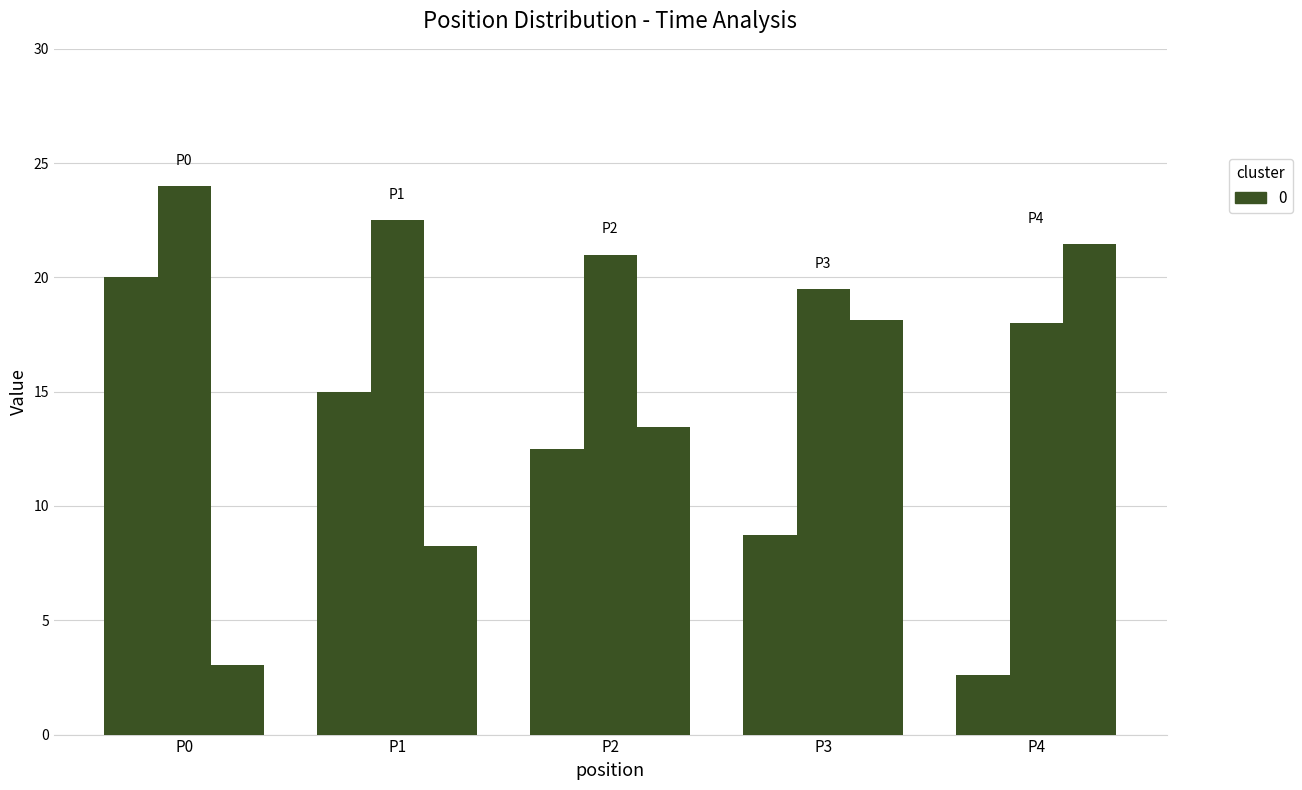

Reading right to left, transcribe all the data shown in this chart.

count_norm: P4=2.6	P3=8.8	P2=12.5	P1=15.0	P0=20.0
SOC_scaled: P4=18.0	P3=19.5	P2=21.0	P1=22.5	P0=24.0
time_scaled: P4=21.5	P3=18.1	P2=13.5	P1=8.3	P0=3.0